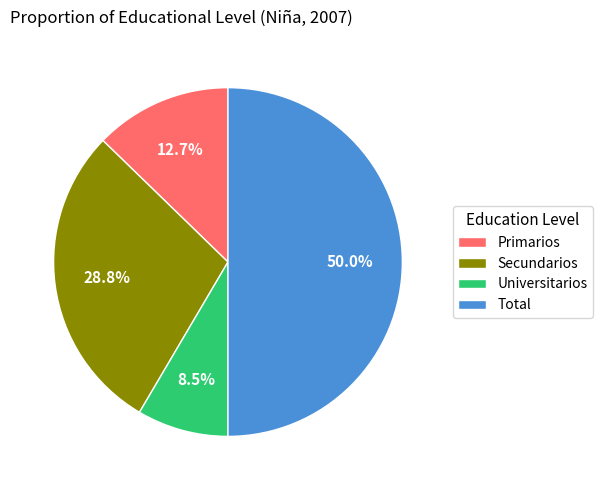

Is it true that Total is 61% of the pie?

False